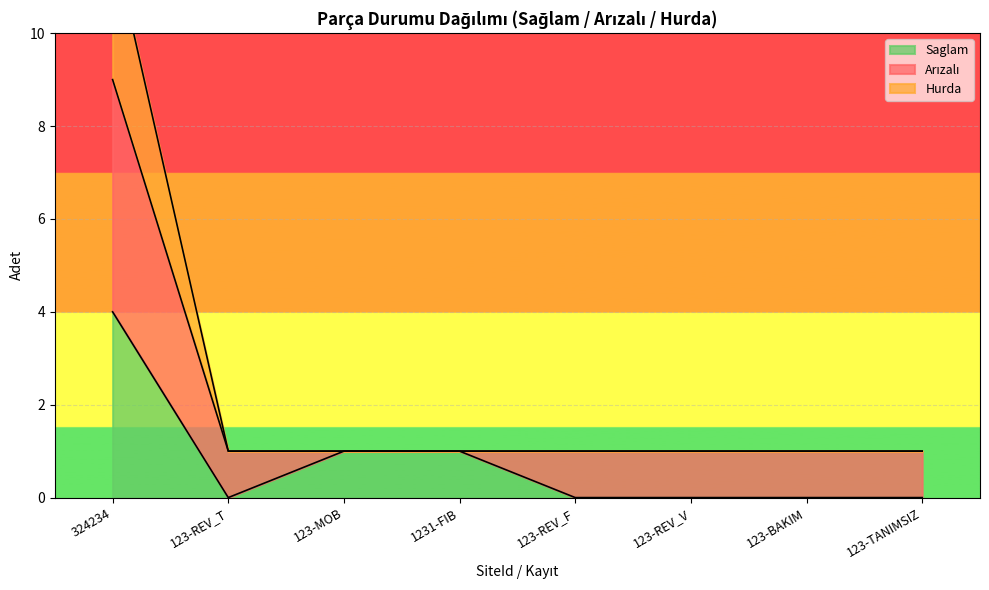

Is it true that Saglam equals 1 at 324234?

False